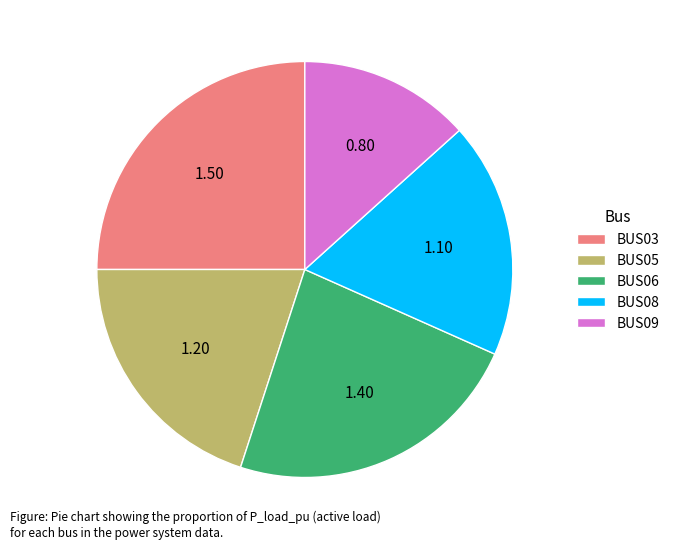

How many slices are in this pie chart?

5